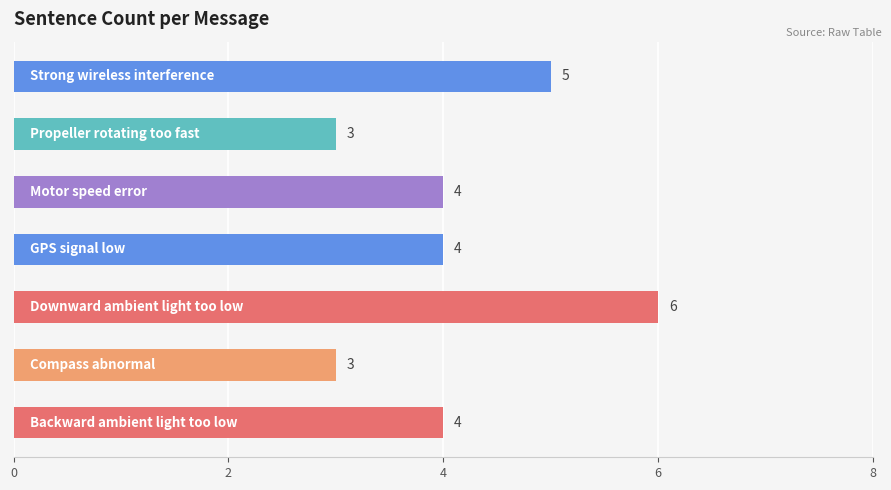

What is the greatest value displayed?

6